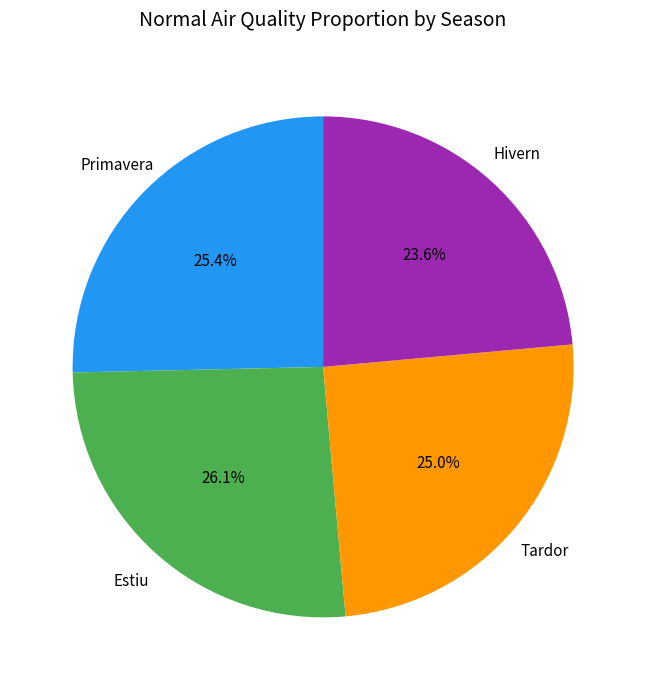

Is there any slice that represents more than half of the pie?

No